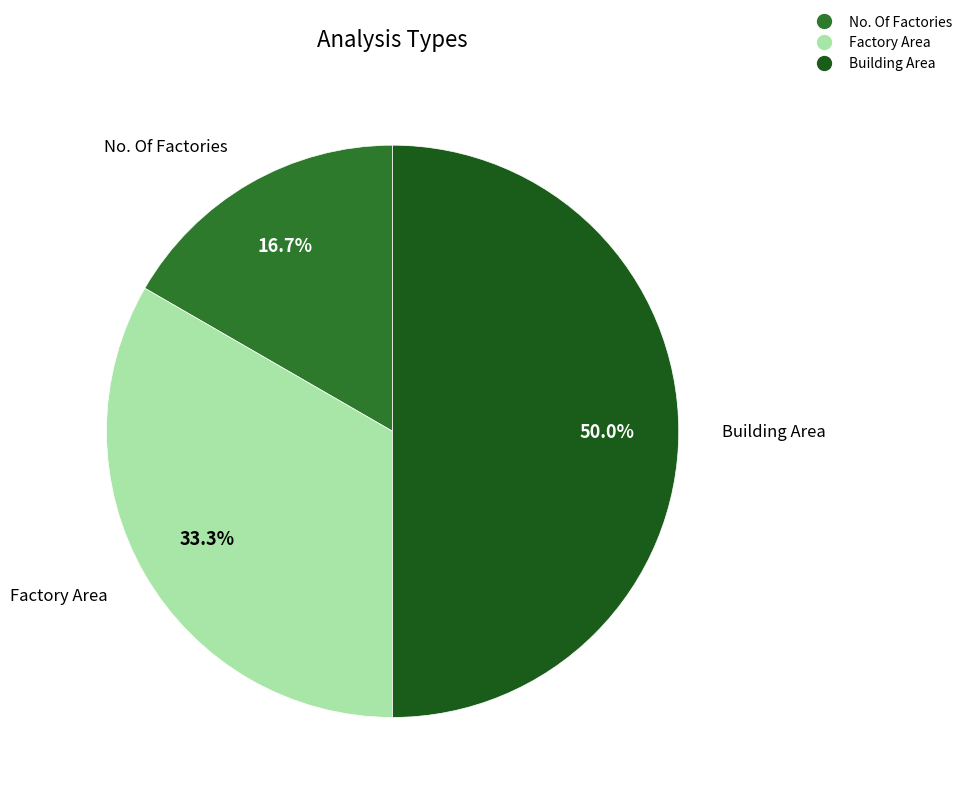

Rank the categories by value from highest to lowest.

Building Area, Factory Area, No. Of Factories